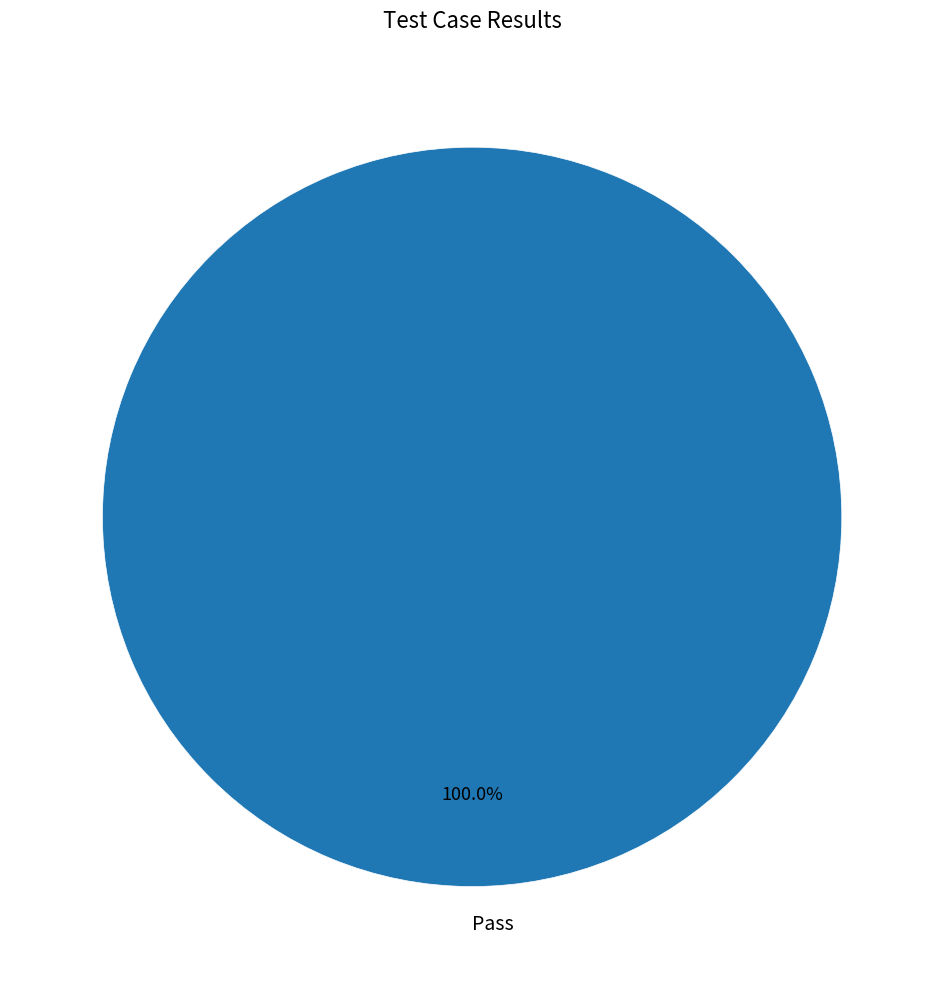

Rank the categories by value from highest to lowest.

Pass